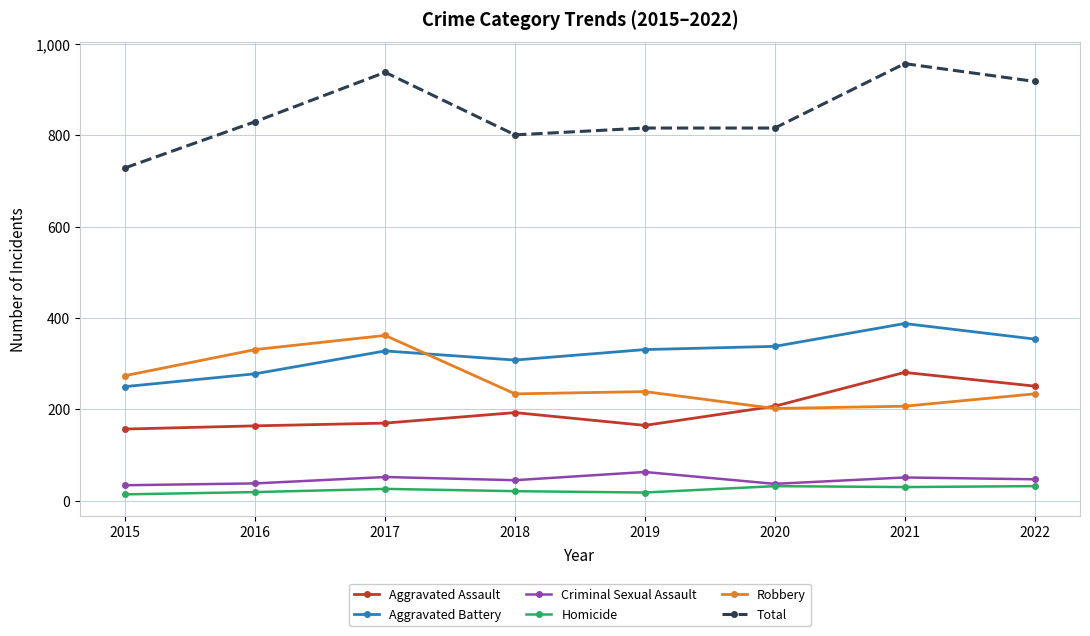

What is the approximate value of Aggravated Battery at 2019, to the nearest 50?

350